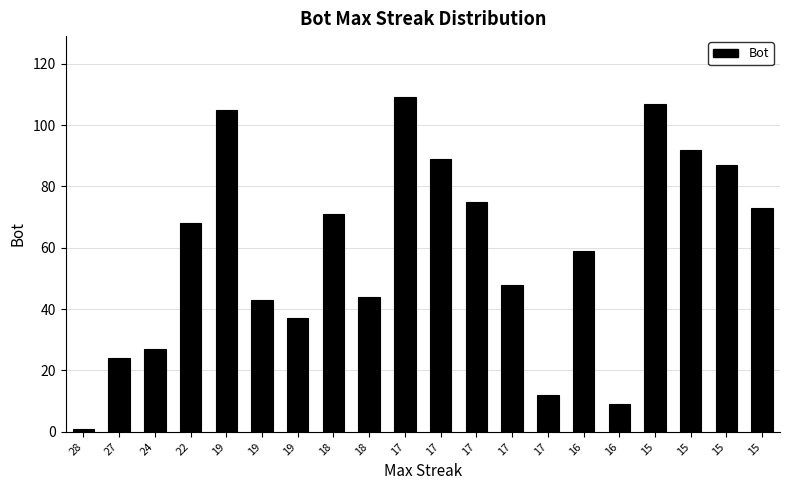

How many values are below 68?

10